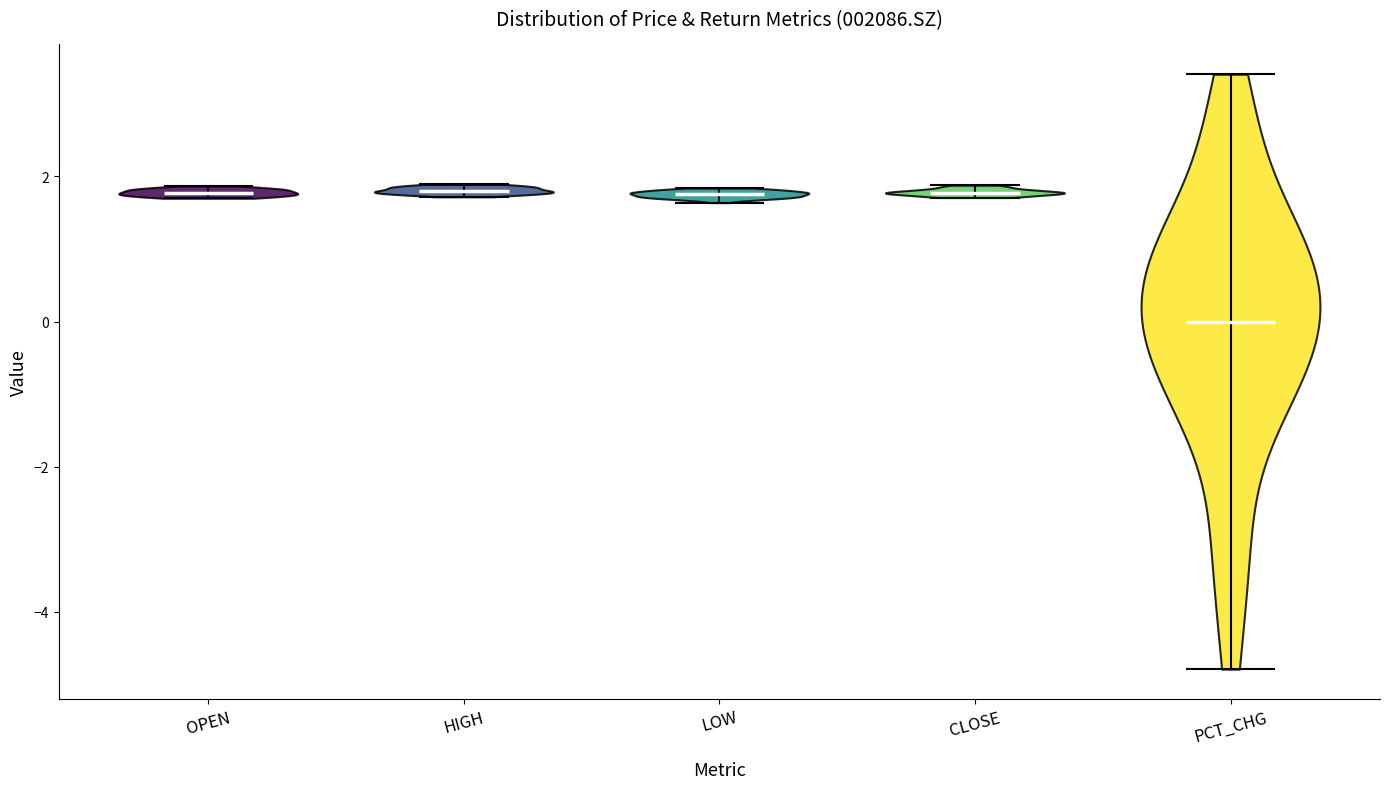

Where does the median line of the violin for OPEN sit on the y-axis? The values are not printed on the chart, so give them approximately, as read against the axis.

1.8